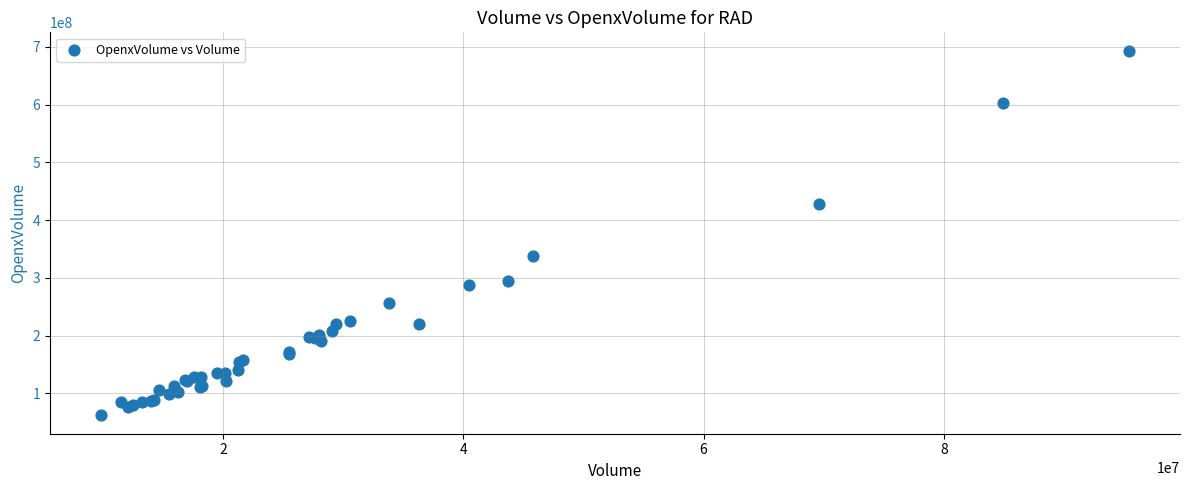

What Y value in the scatter plot is closest to 377660159?

337635177